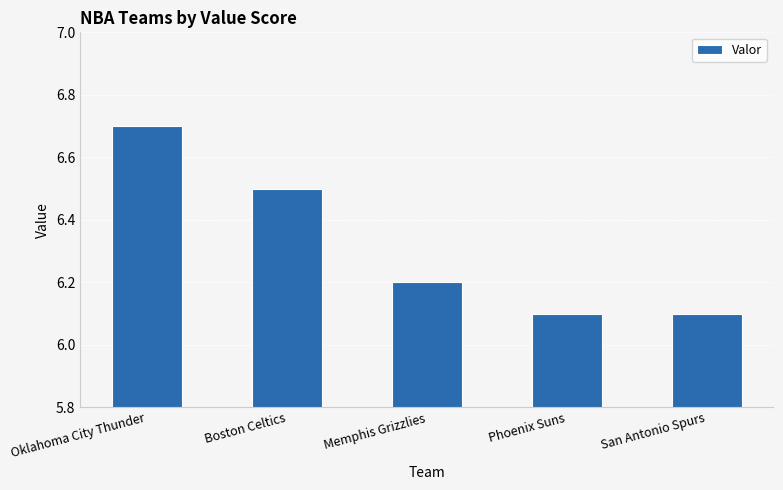

What is the change in value from Oklahoma City Thunder to Boston Celtics?

-0.2